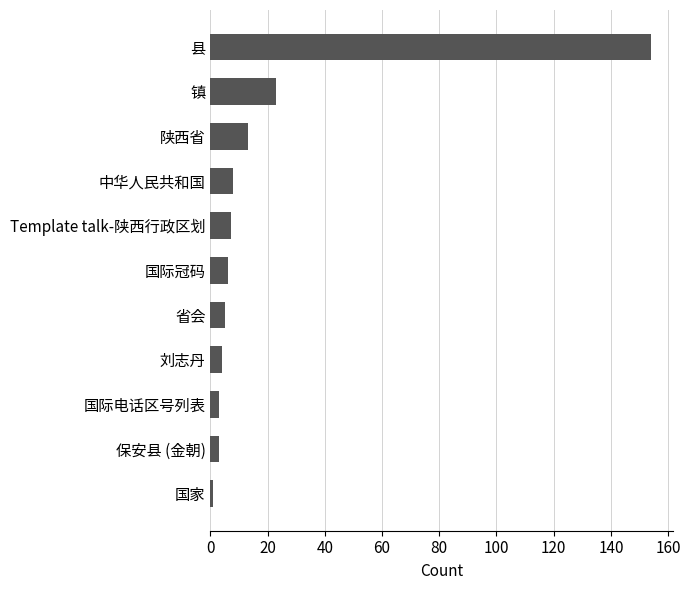

What is the difference between the second highest and second lowest values?

20